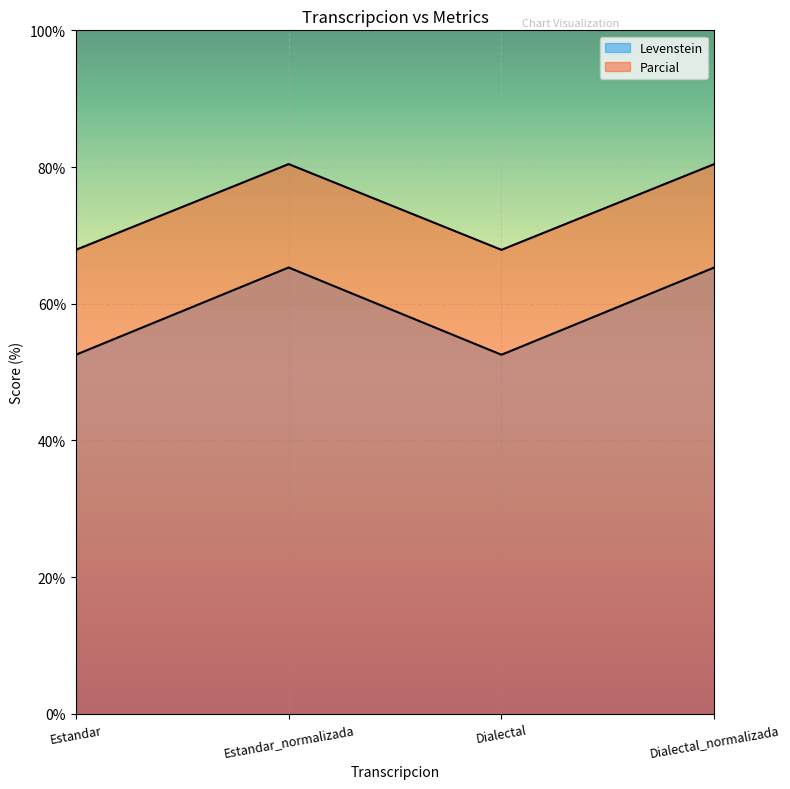

Which category has the lowest value across all series?

Estandar